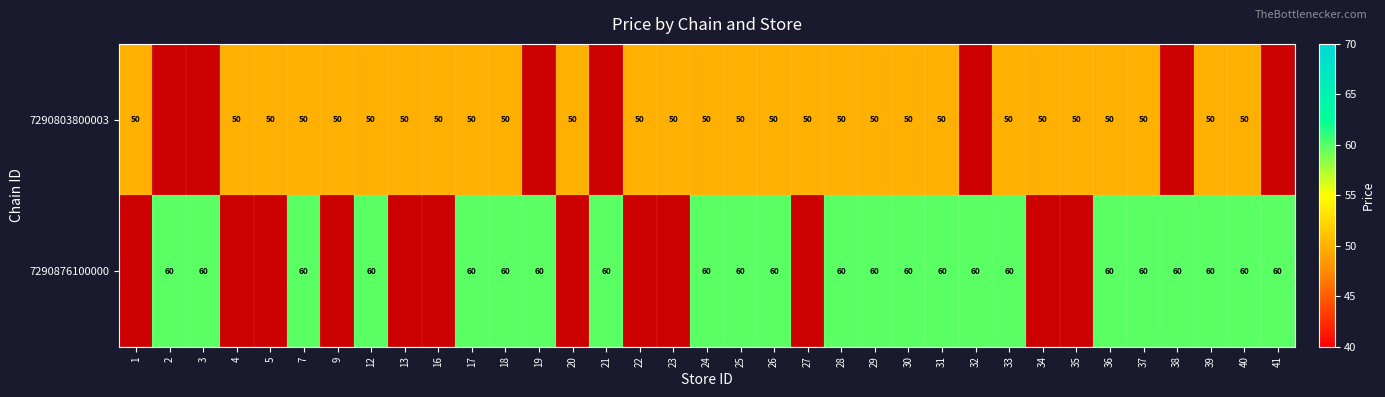

The value of 7290803800003 at 34 is 12.4. True or false?

False